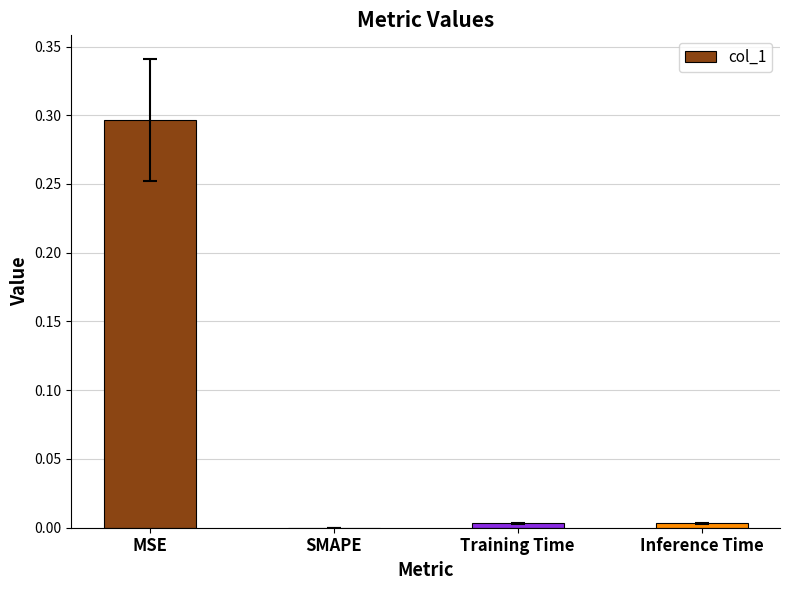

Is it true that the value at MSE is 0.5?

False